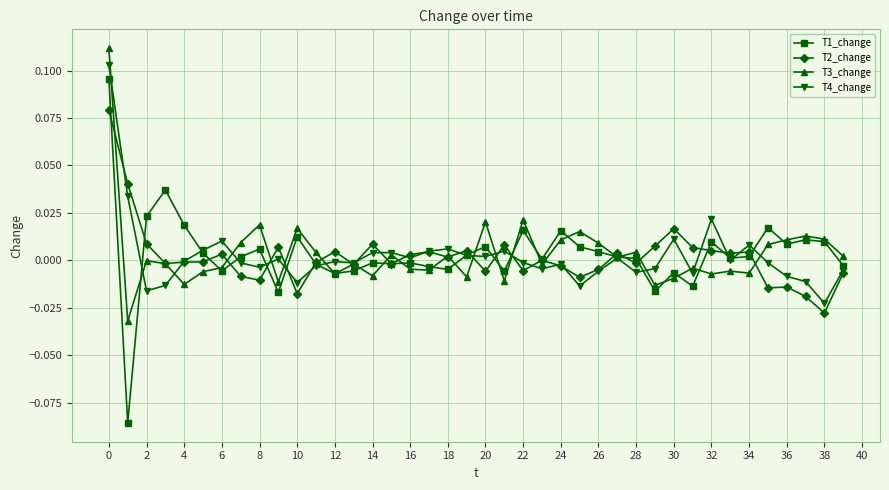

Does the chart have visible grid lines?

Yes